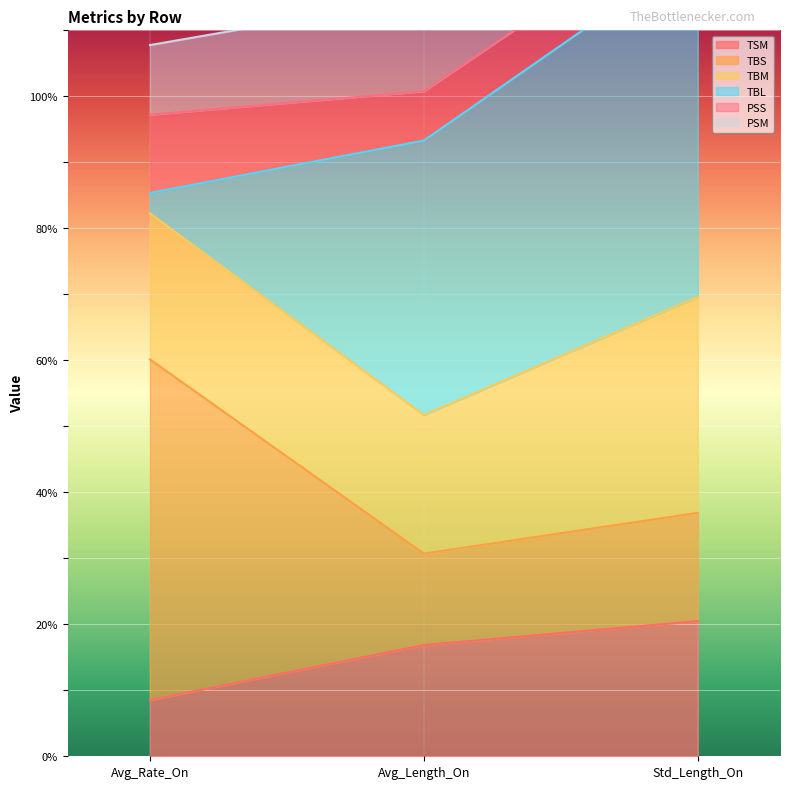

Does the chart display data point markers on the line(s)?

No